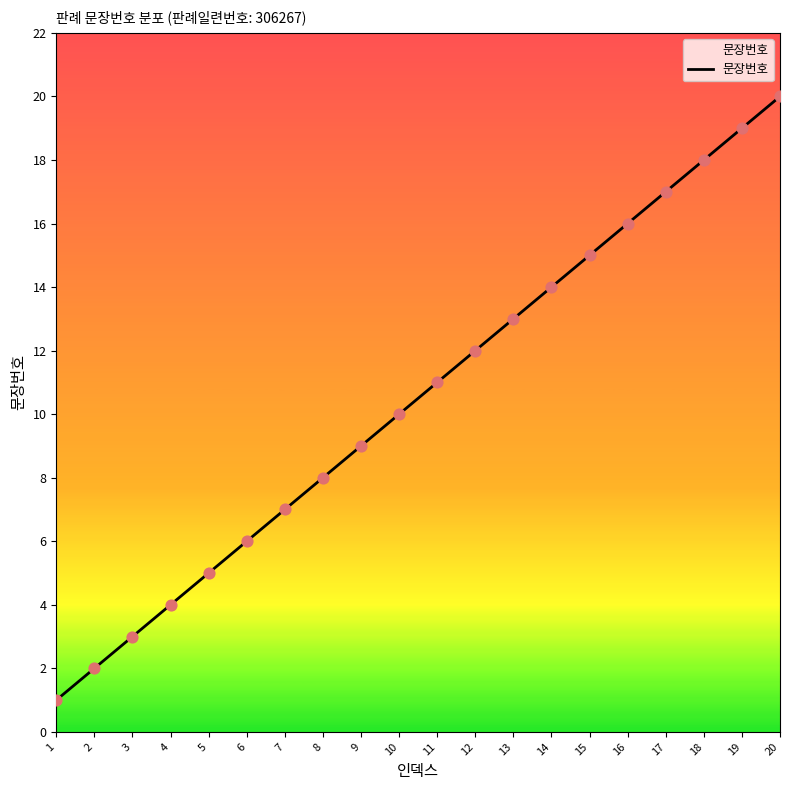

What is the change in value from 2 to 18?

+16